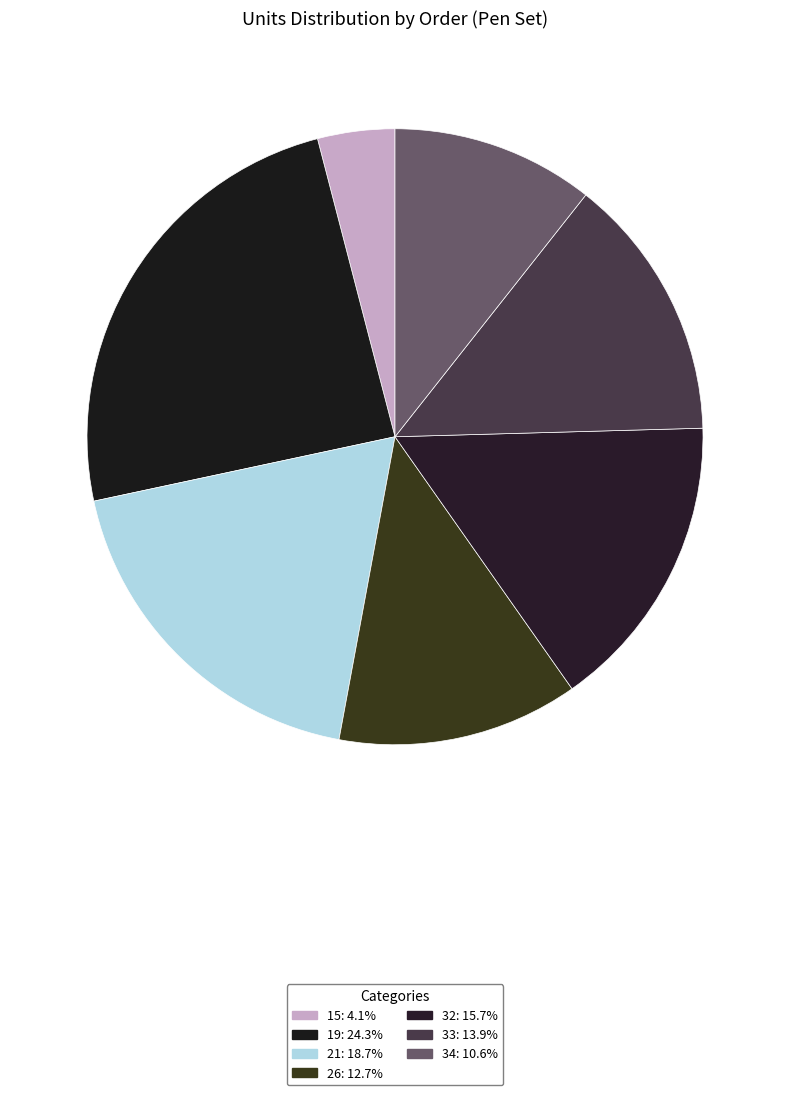

Is it true that 34 is 11% of the pie?

True